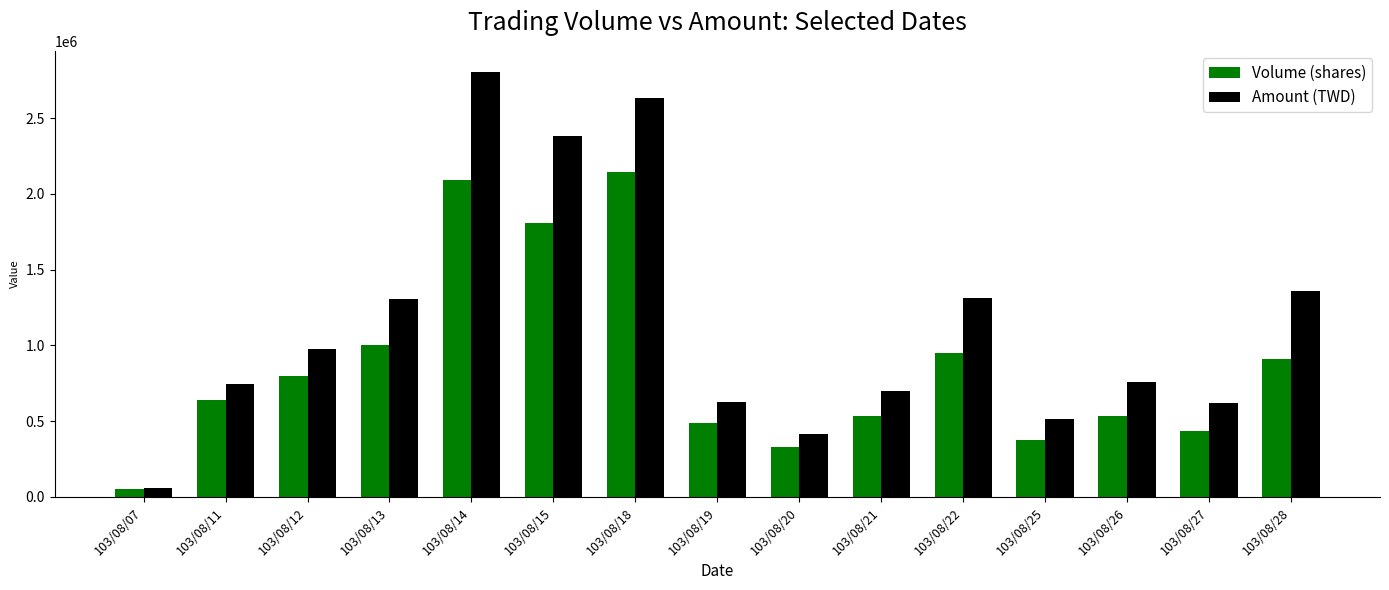

What is the difference between the highest and lowest values at 103/08/26?

223220